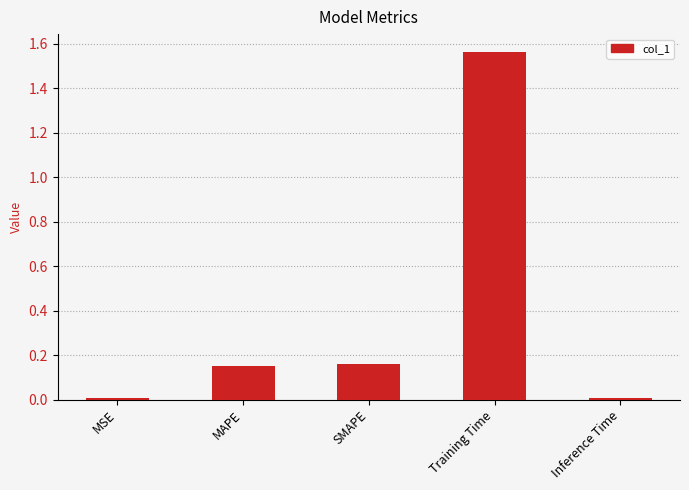

The chart shows a value of 2.5 at Training Time. True or false?

False